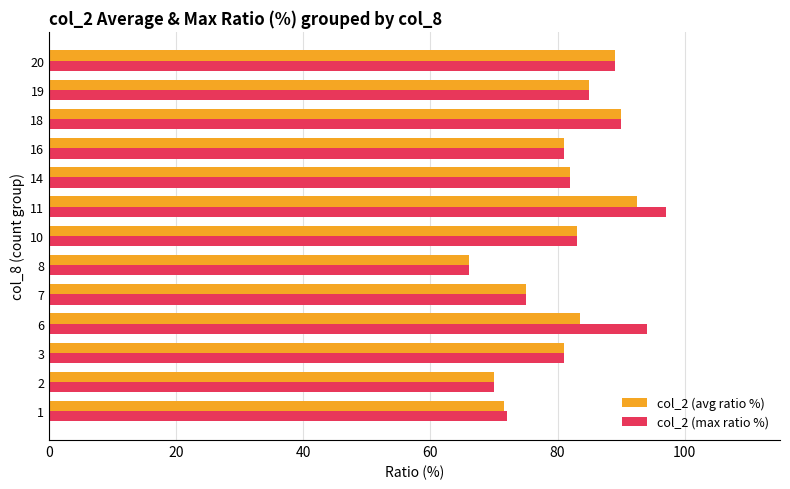

The value of col_2 (max ratio %) at 20 is 22.5. True or false?

False